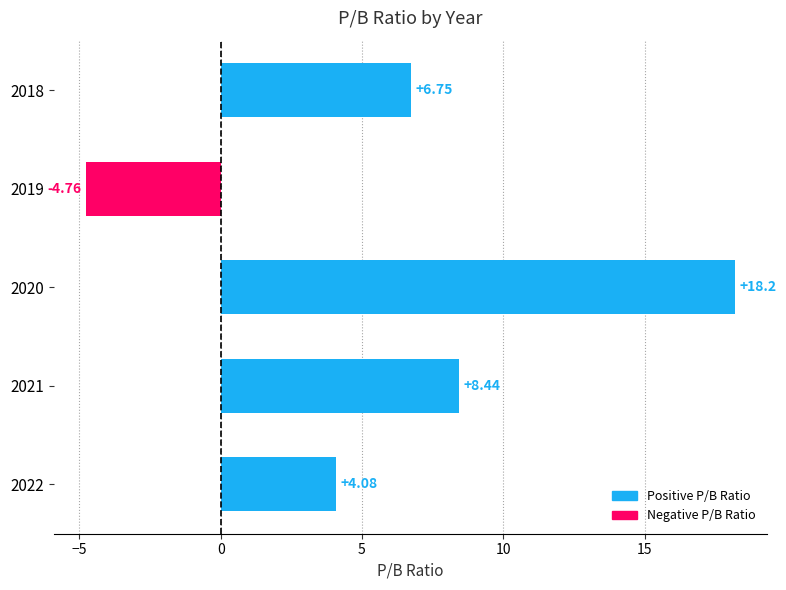

How many values are below 6?

2